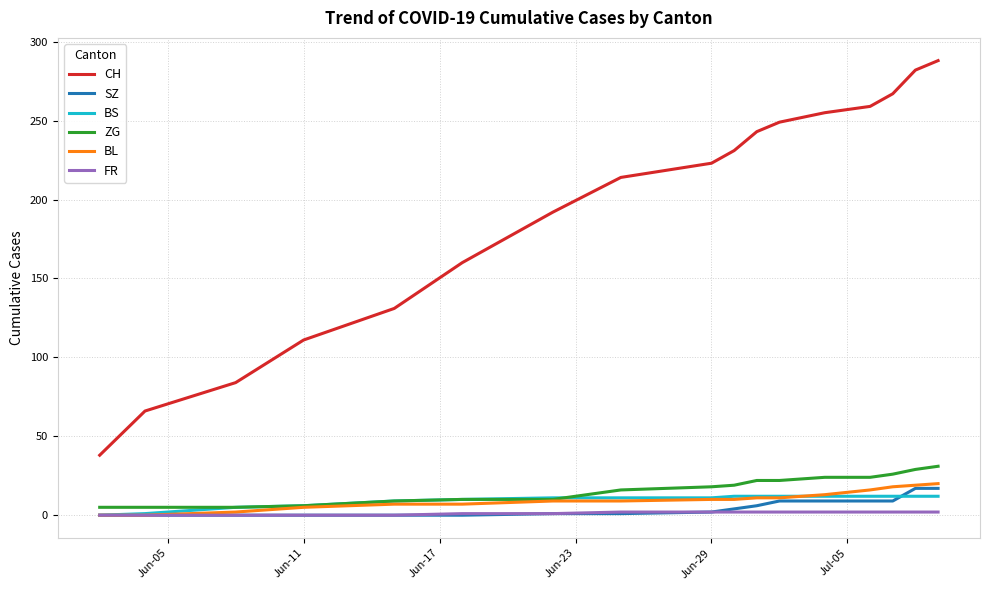

Which series has the largest range (max minus min)?

CH